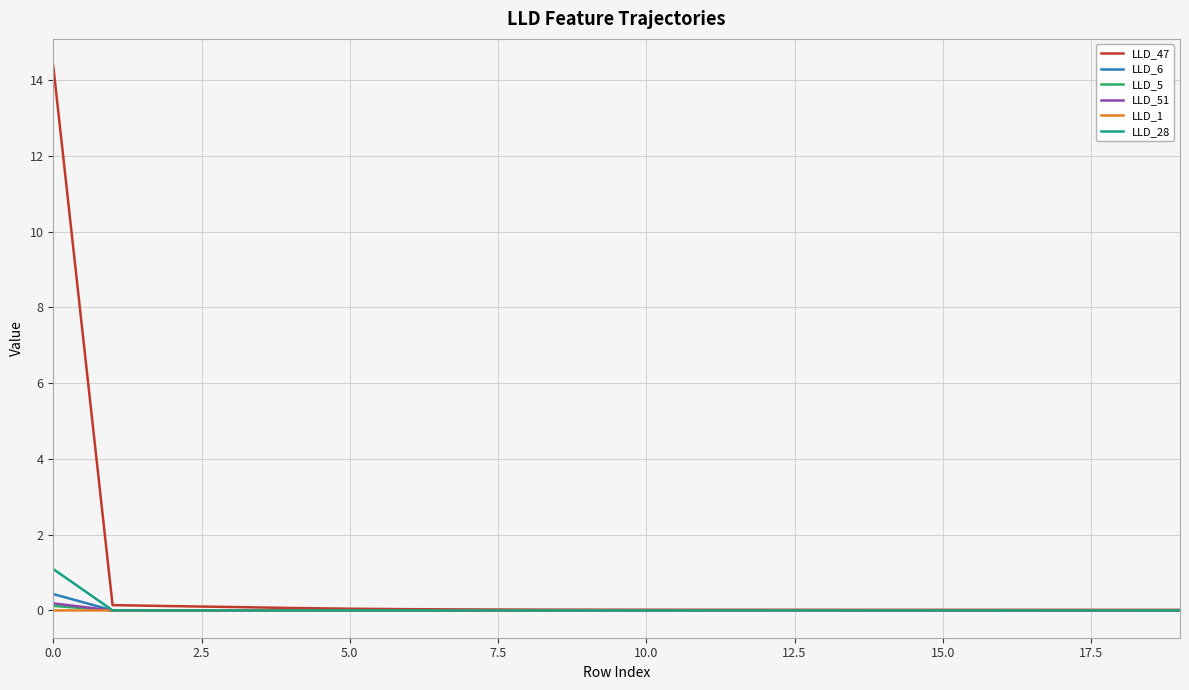

Which series has the largest total across all categories?

LLD_47